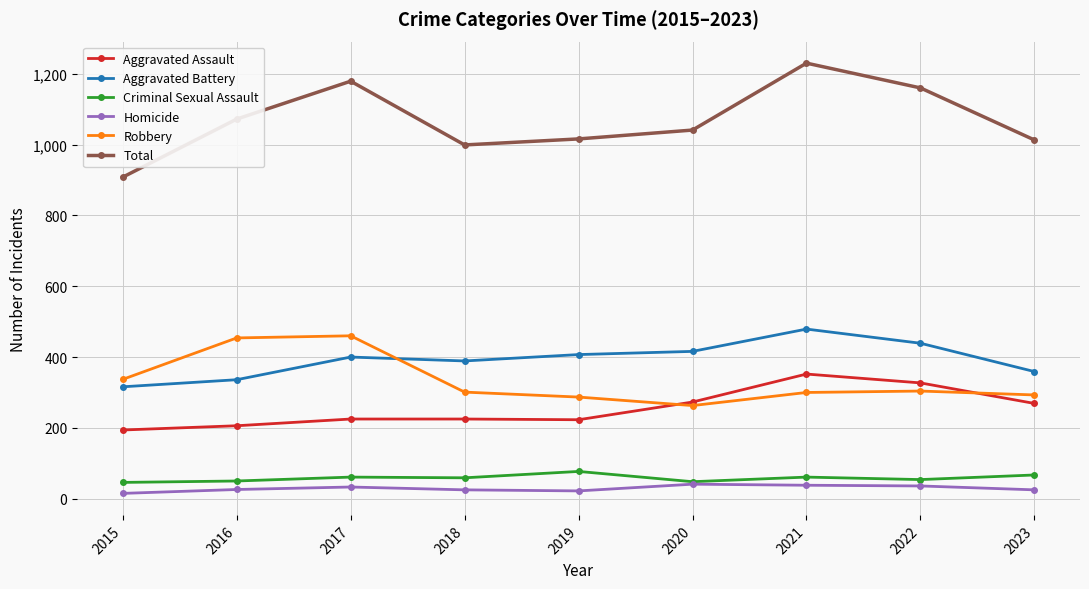

In Aggravated Assault, how many points are lower than both neighbors (excluding endpoints)?

1